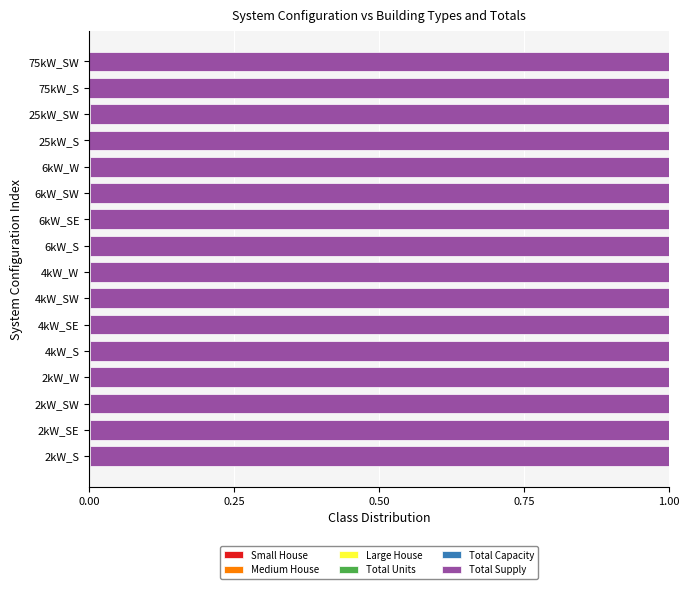

Which series has the widest spread of values?

Total Supply